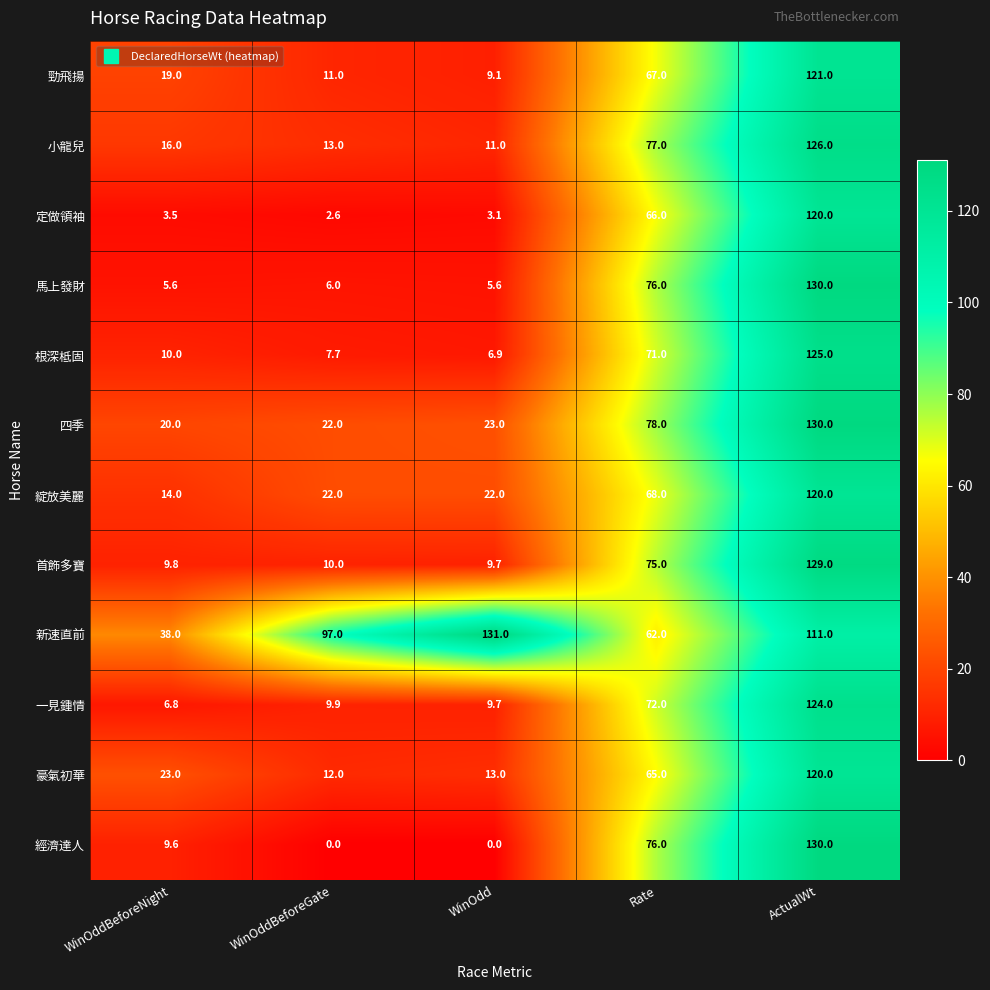

What is the average value of the 首飾多寶 series?

46.7